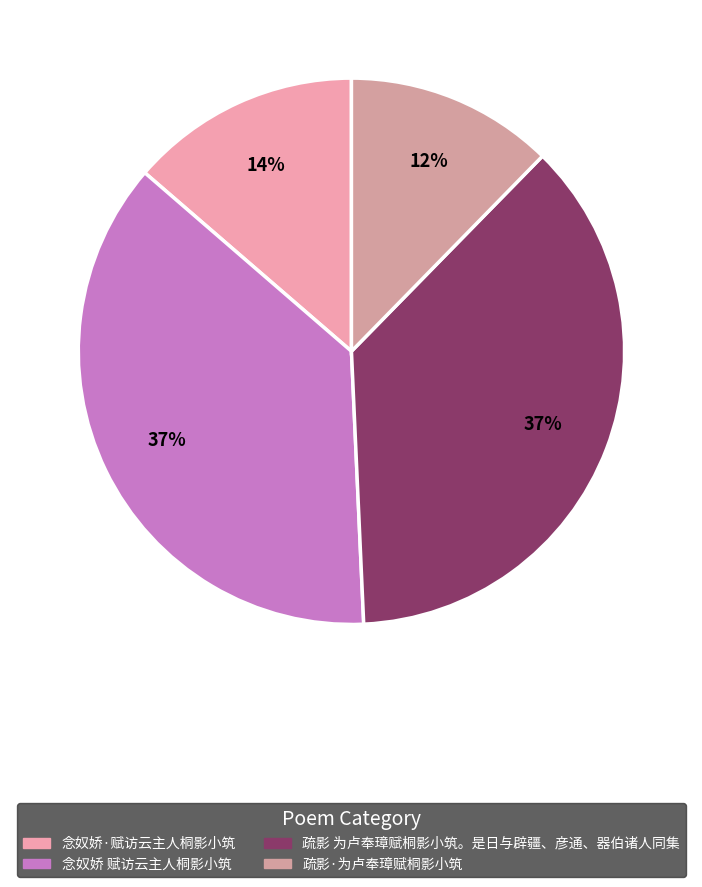

How many segments does this pie chart have?

4